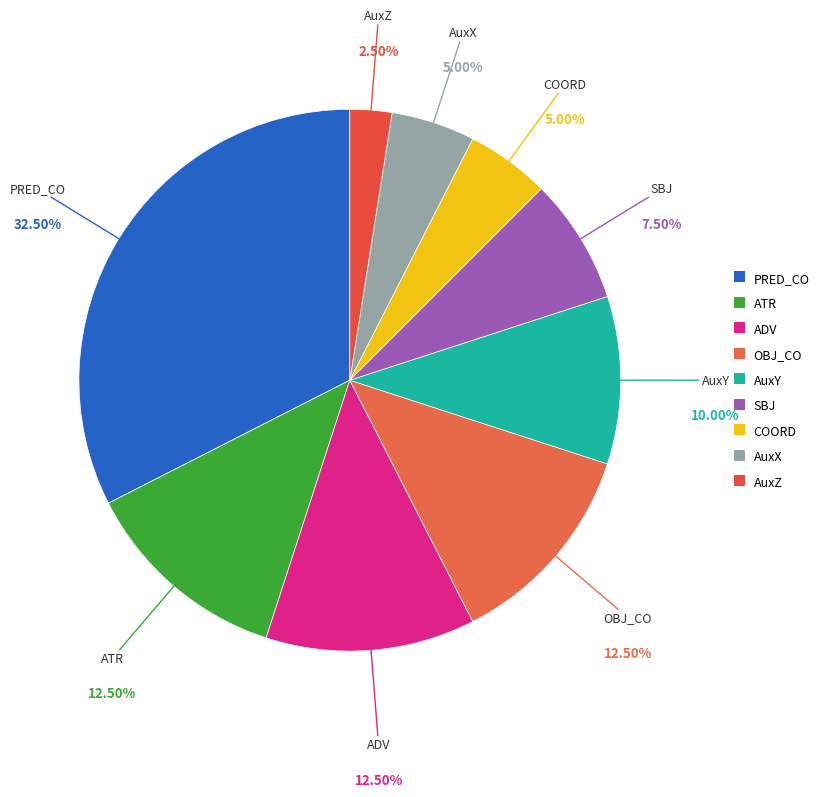

The AuxX slice represents 1% of the pie. True or false?

False